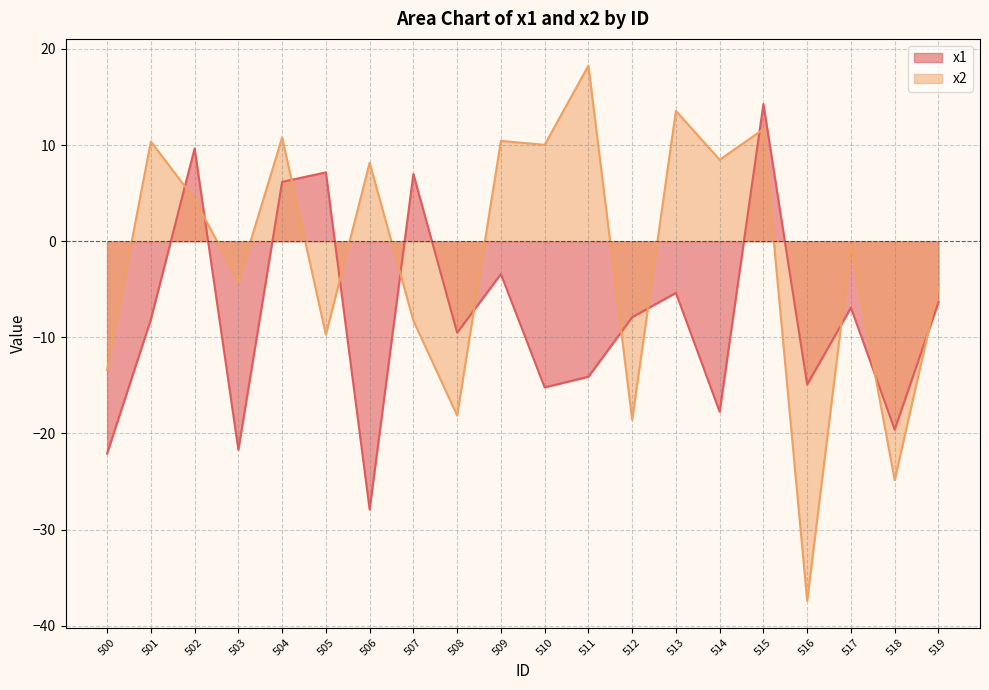

What is the difference between the highest and lowest values at 517?

6.5